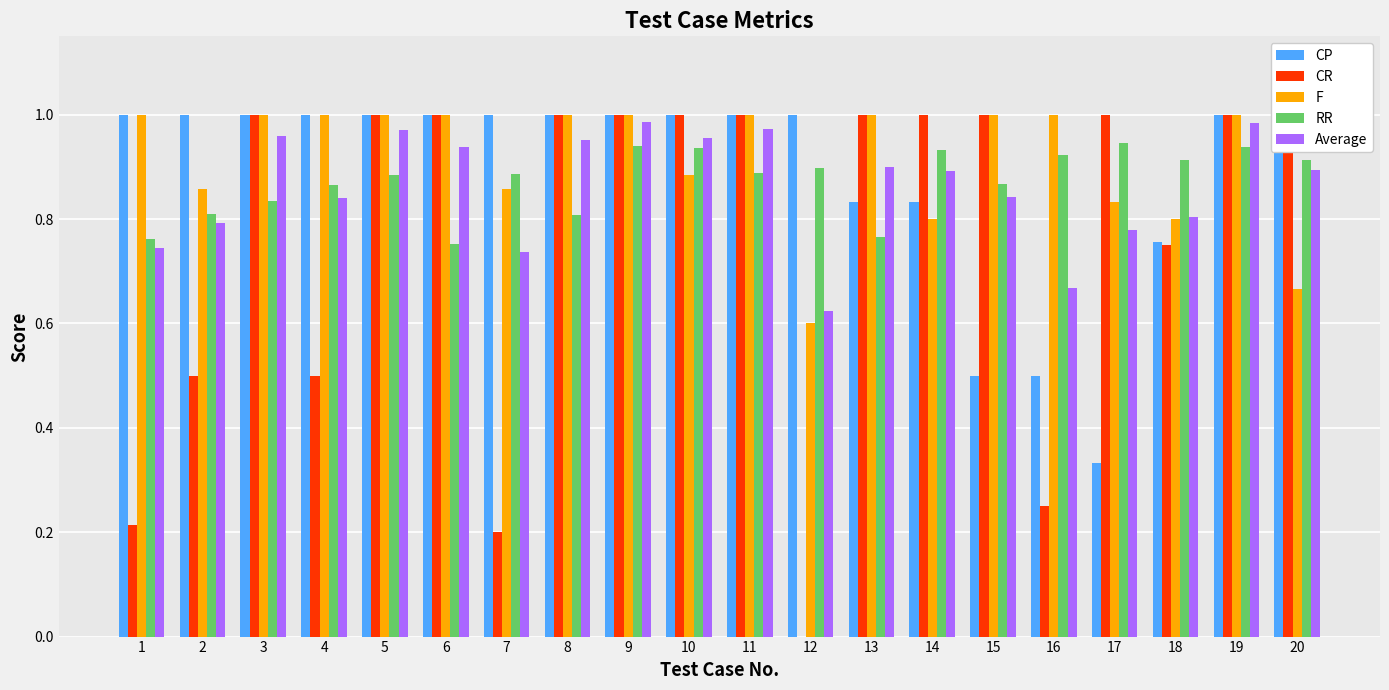

How many bars are there in total?

100